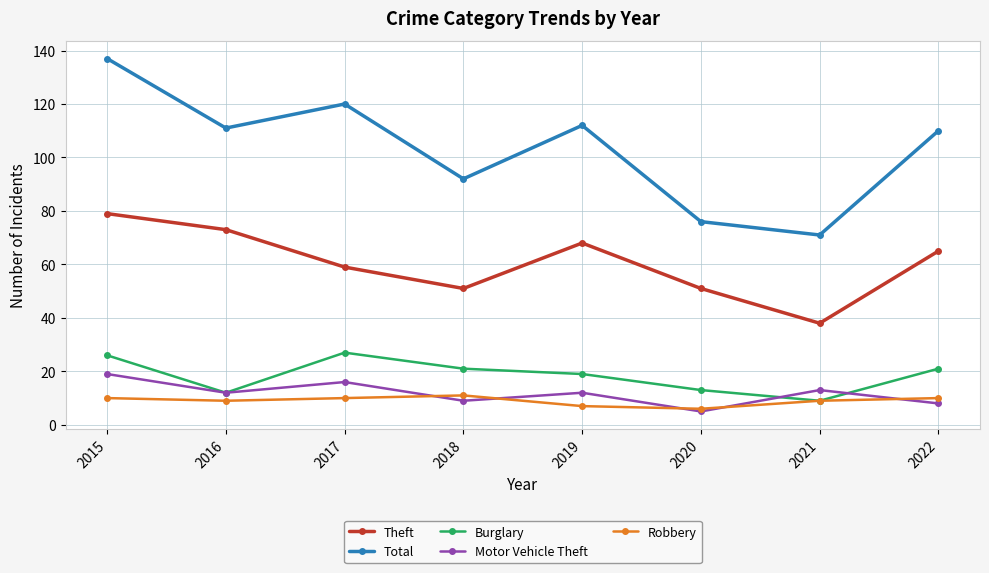

True or false: Robbery and Theft cross at least once.

False